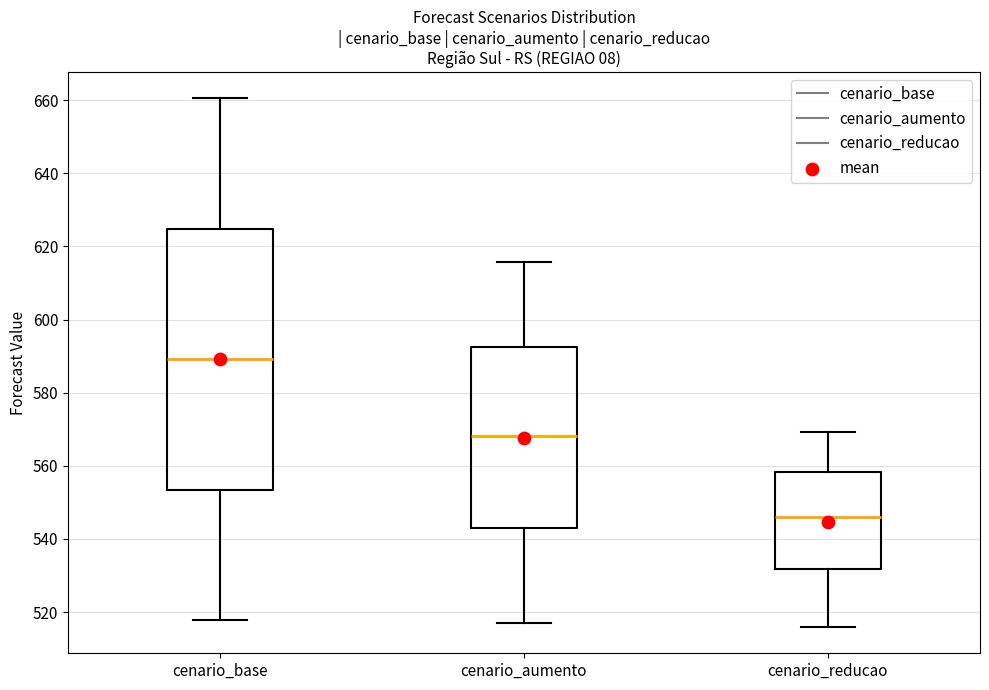

Which box's median line is the highest?

cenario_base